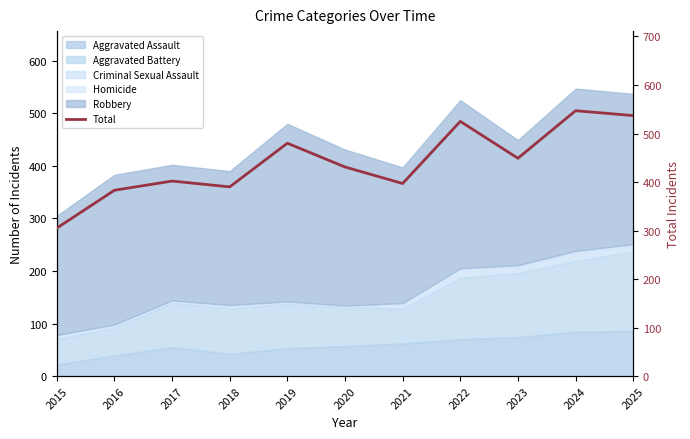

Approximately how many times larger is the value at 2023 compared to 2016?

1.2